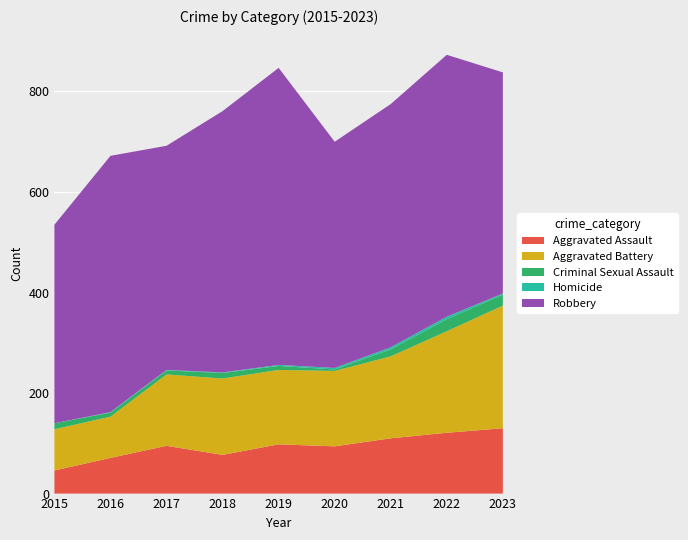

Reading right to left, transcribe all the data shown in this chart.

Aggravated Assault: 130	121	110	94	98	77	95	71	46
Aggravated Battery: 244	202	163	150	148	152	142	82	82
Criminal Sexual Assault: 22	24	14	3	8	11	8	8	12
Homicide: 2	5	4	3	2	1	1	1	0
Robbery: 440	521	484	450	591	520	446	510	395